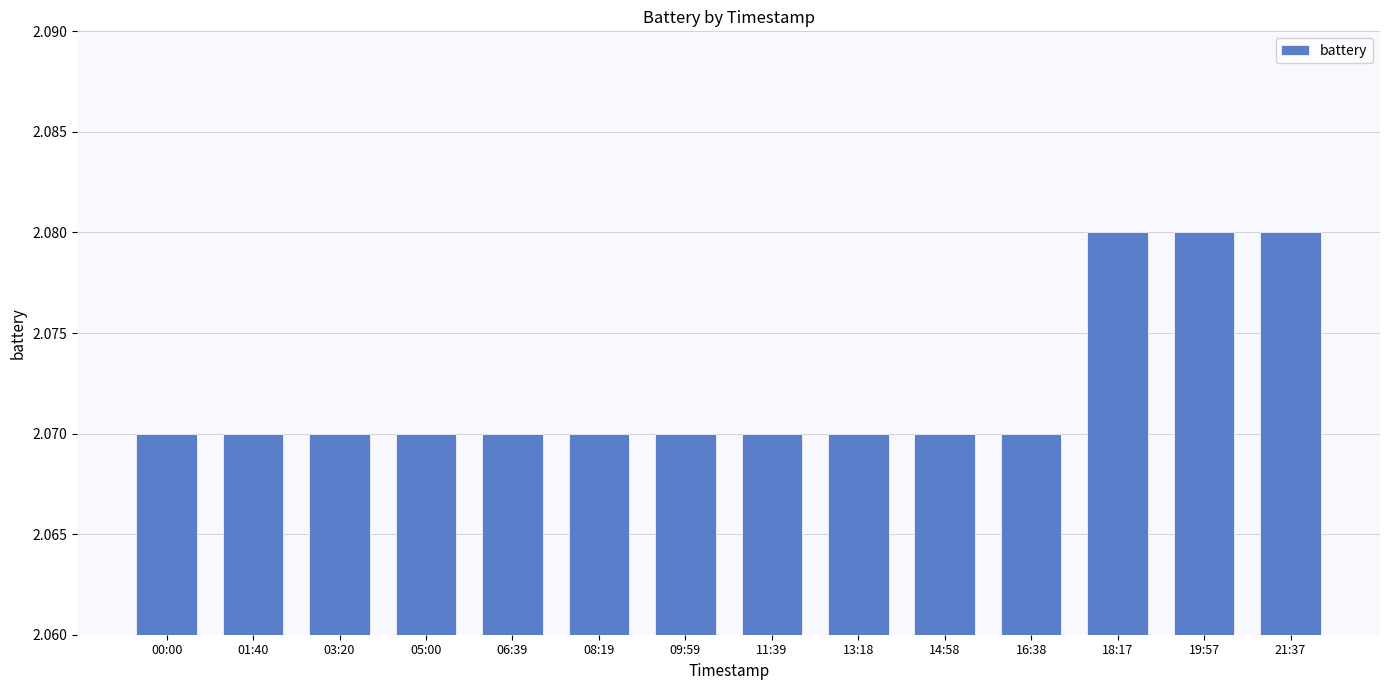

True or false: the data shows 0.5 at 05:00.

False